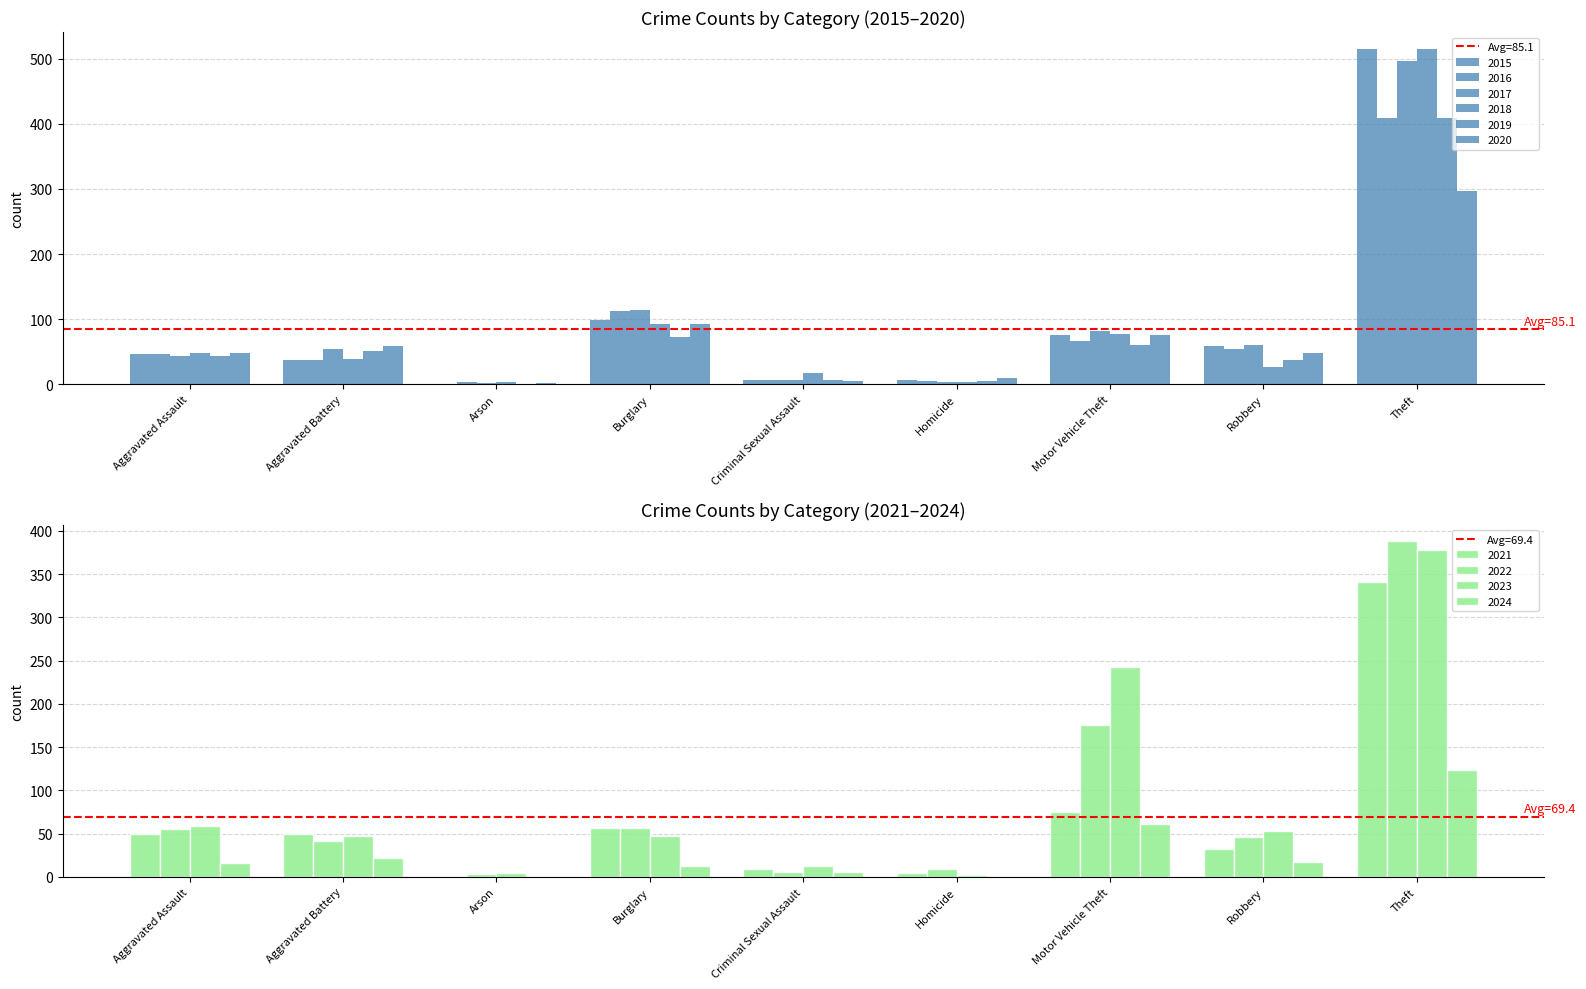

Is the value of 2017 at Theft greater than the value of 2018 at Aggravated Assault?

Yes